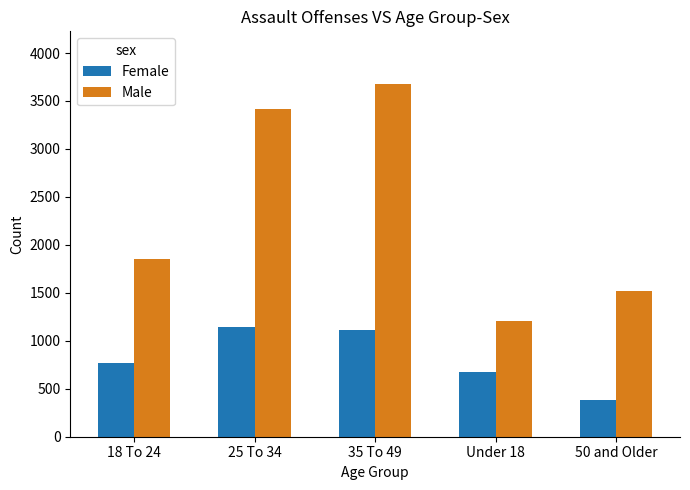

What are all the series names shown in the legend?

Female, Male